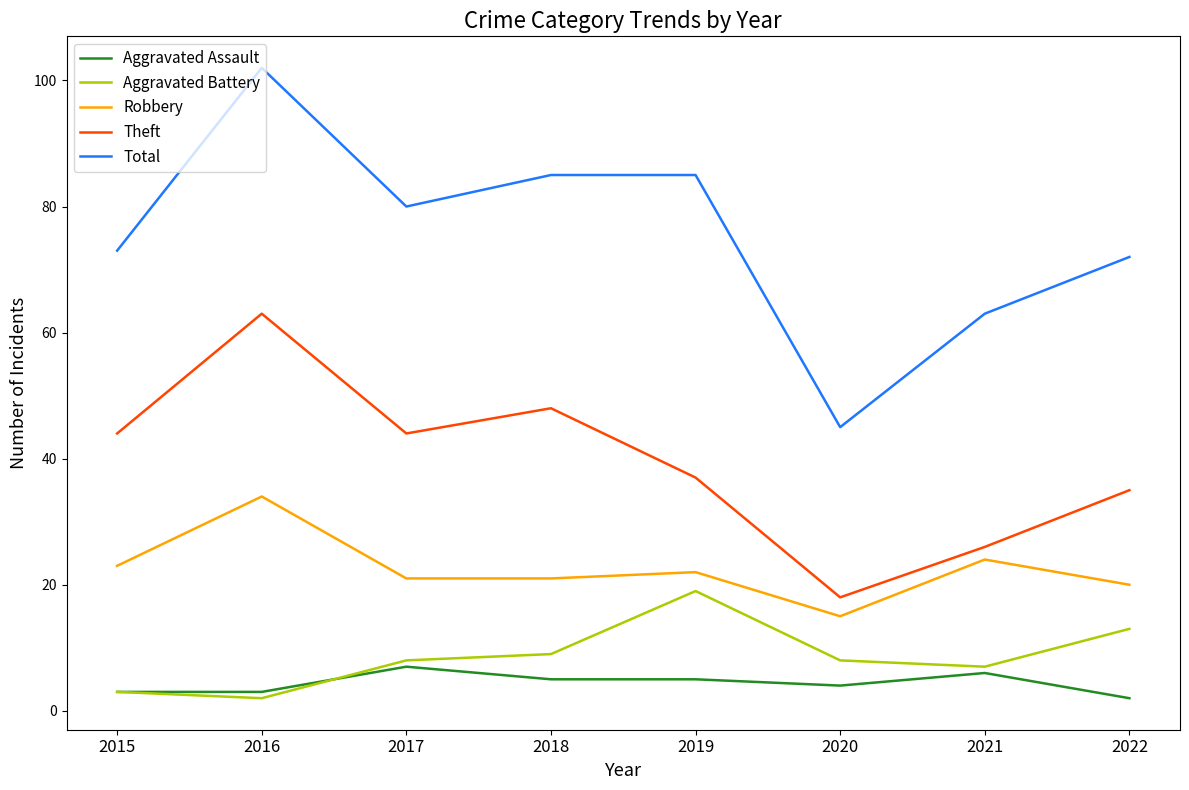

The value of Aggravated Assault at 2017 is 3. True or false?

False